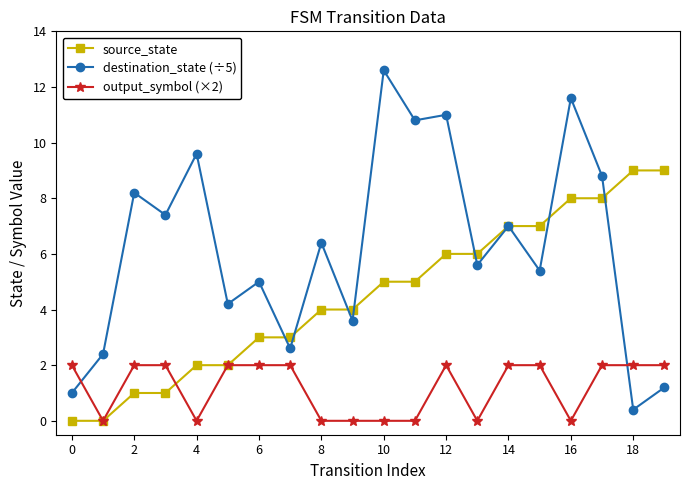

Reading right to left, list all the values displayed in this chart.

source_state: 9.0	9.0	8.0	8.0	7.0	7.0	6.0	6.0	5.0	5.0	4.0	4.0	3.0	3.0	2.0	2.0	1.0	1.0	0.0	0.0
destination_state (÷5): 1.2	0.4	8.8	11.6	5.4	7.0	5.6	11.0	10.8	12.6	3.6	6.4	2.6	5.0	4.2	9.6	7.4	8.2	2.4	1.0
output_symbol (×2): 2.0	2.0	2.0	0.0	2.0	2.0	0.0	2.0	0.0	0.0	0.0	0.0	2.0	2.0	2.0	0.0	2.0	2.0	0.0	2.0